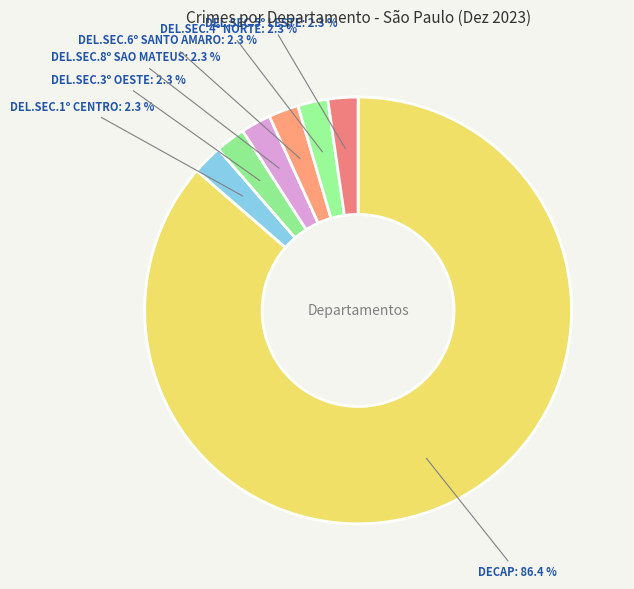

Approximately how many times larger is the value at DEL.SEC.3º OESTE compared to DEL.SEC.8º SAO MATEUS?

1.0